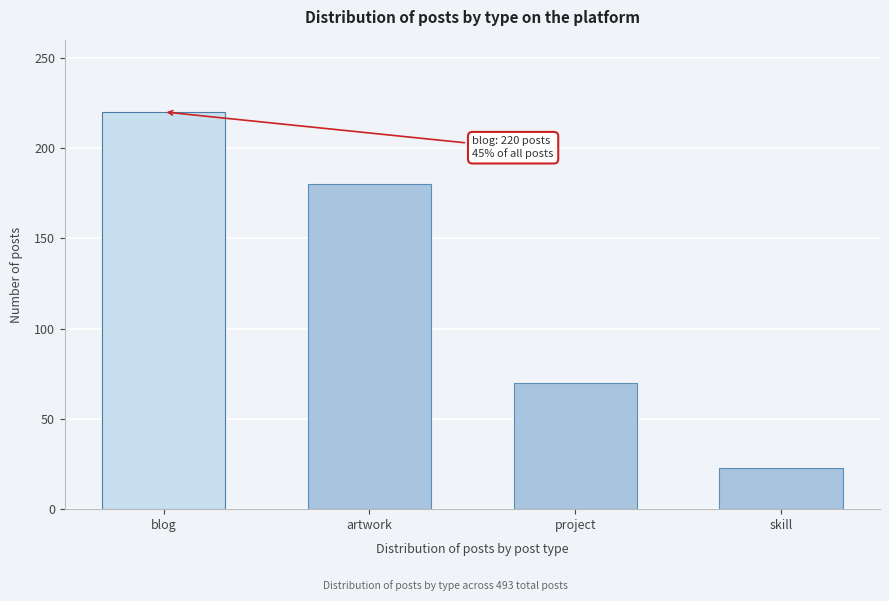

Reading left to right, extract all data points from this chart.

220	180	70	23